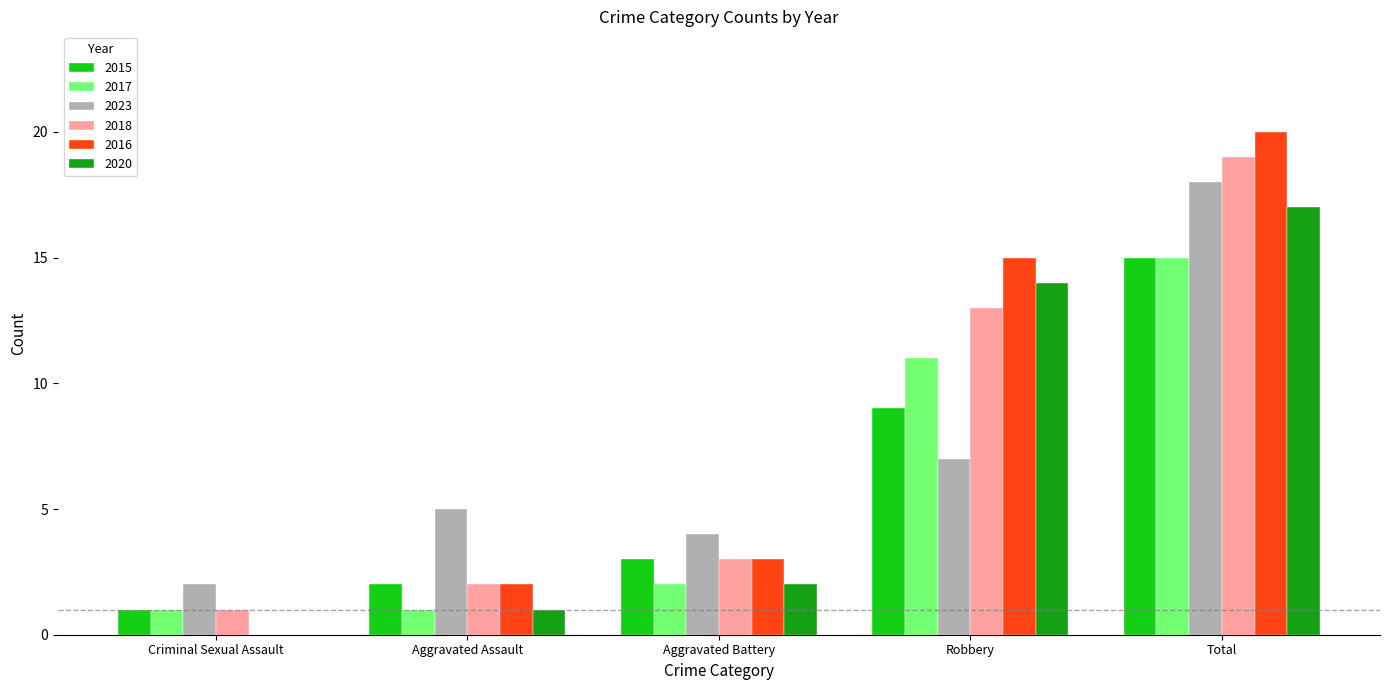

Between Criminal Sexual Assault and Robbery, which series saw the biggest shift?

2016